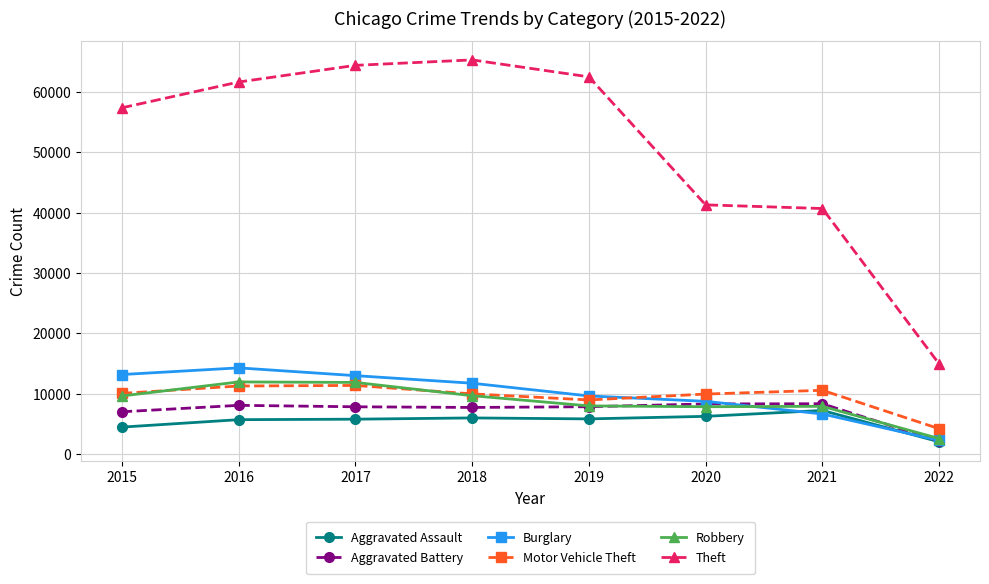

What are all the series names shown in the legend?

Aggravated Assault, Aggravated Battery, Burglary, Motor Vehicle Theft, Robbery, Theft